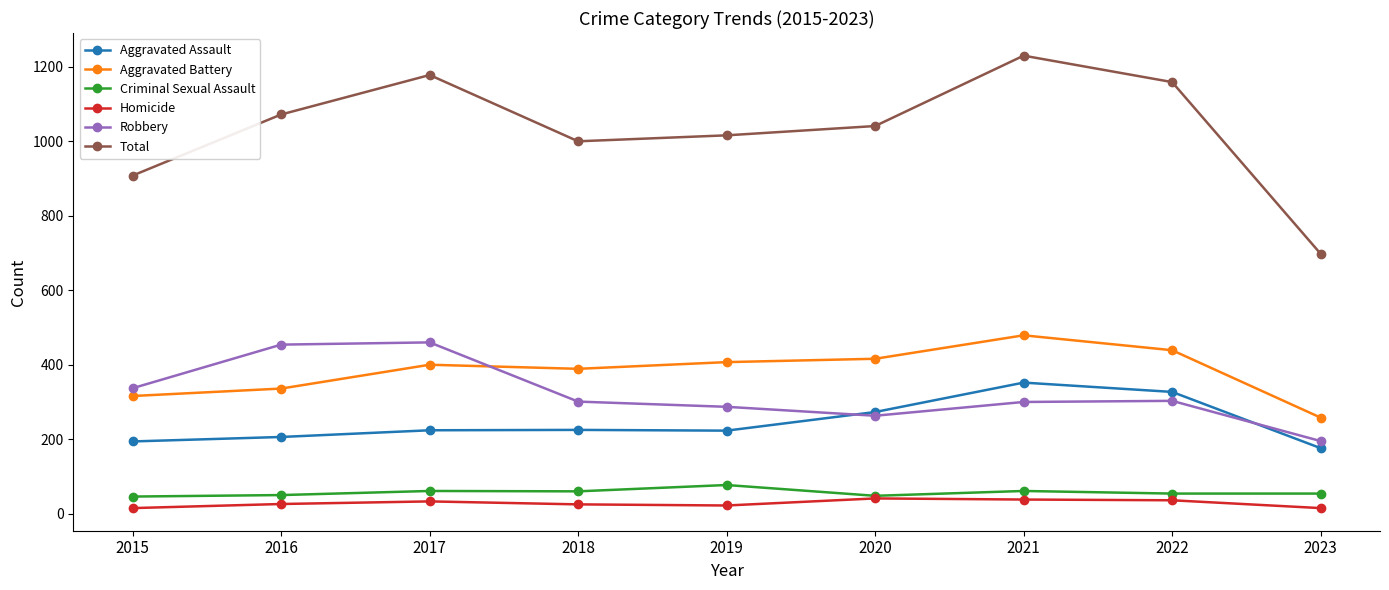

Which series has the widest spread of values?

Total